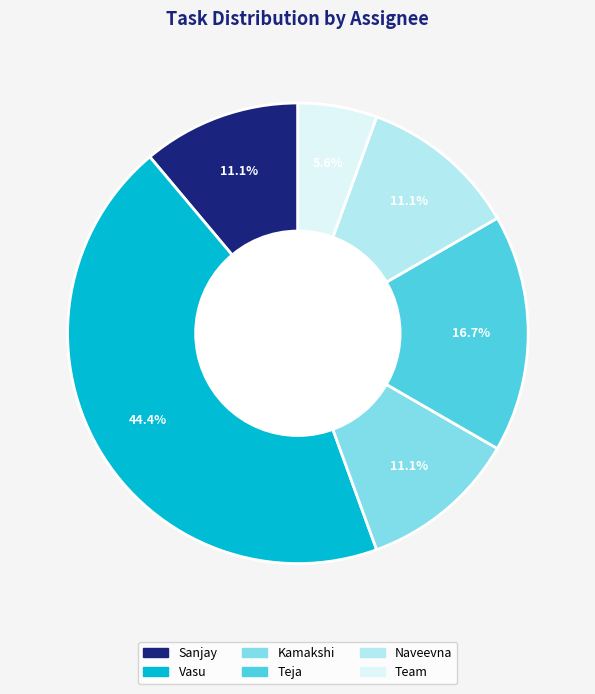

To the nearest percent, what portion does Kamakshi represent?

11%